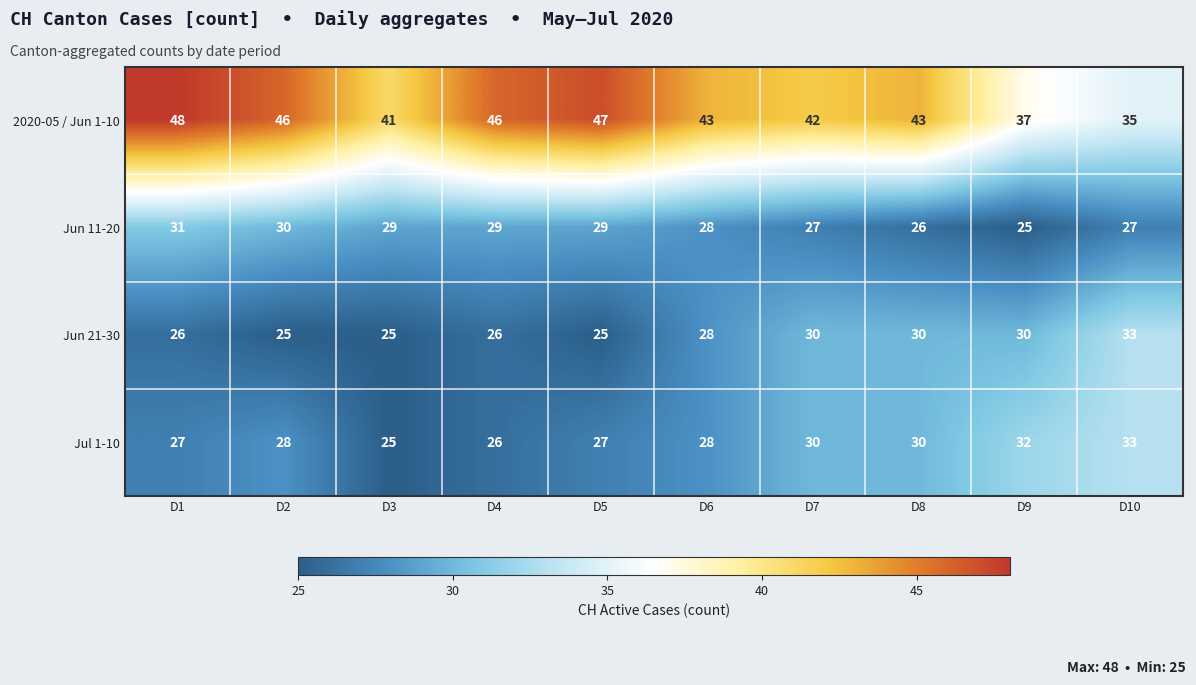

True or false: 2020-05 / Jun 1-10 has a value of 42 at D7.

True